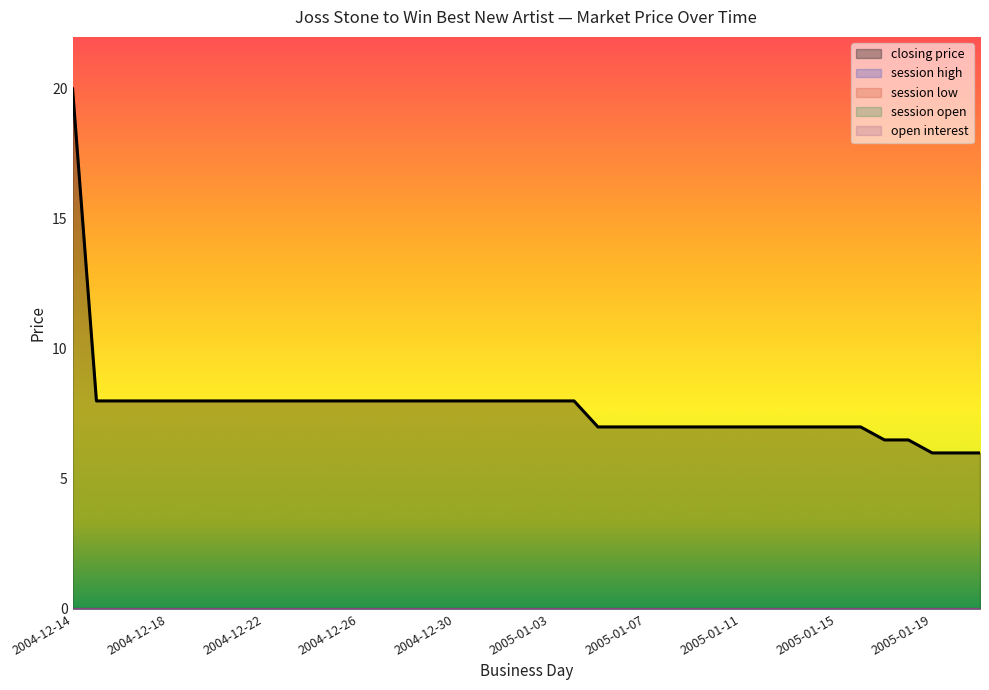

Rank the series by their maximum value, from lowest to highest.

session high, session low, session open, open interest, closing price